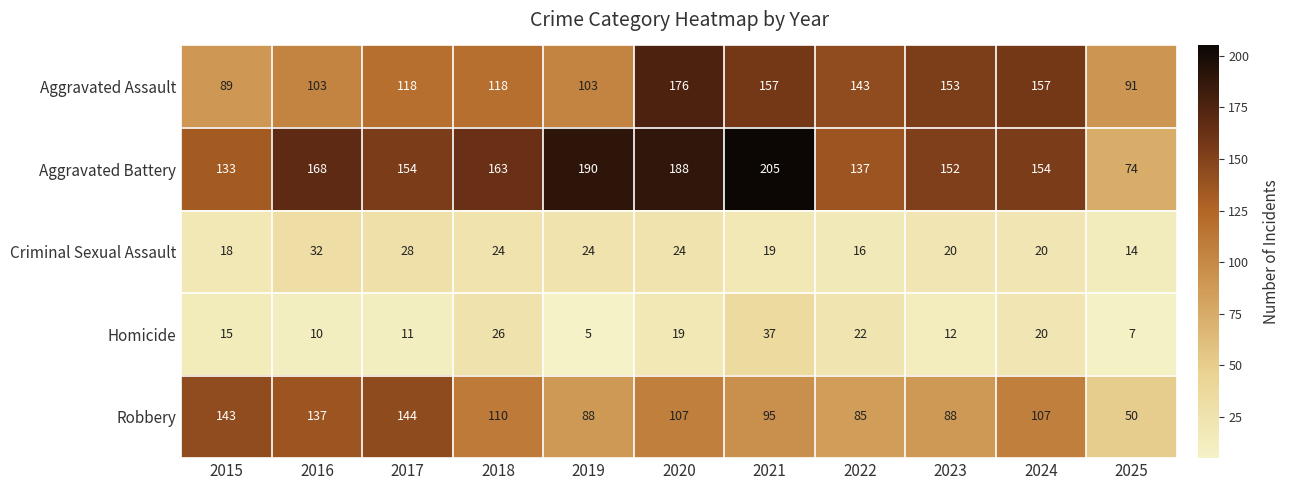

At which category is the sum across all series the highest?

2020